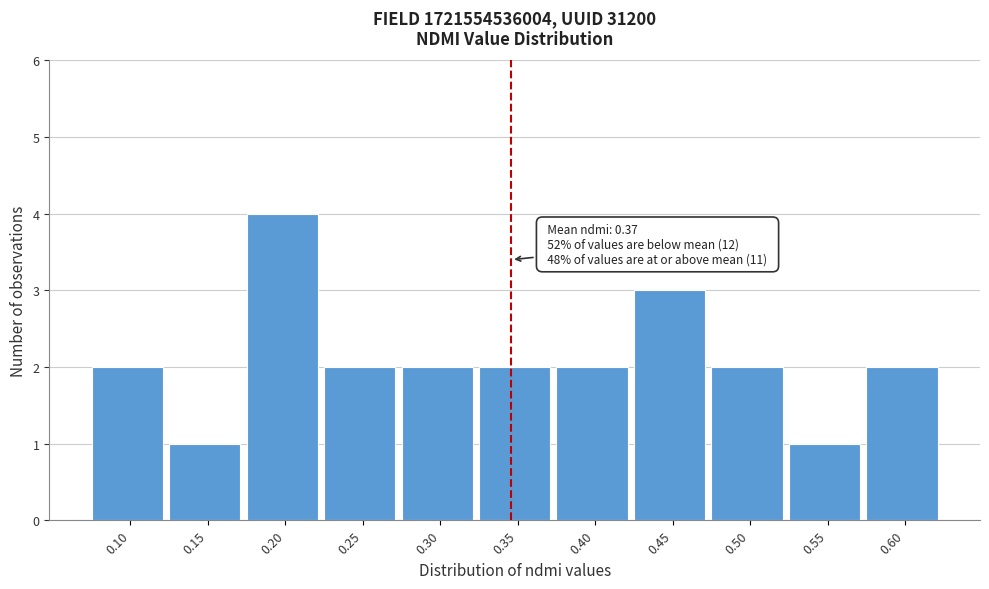

Reading left to right, transcribe all the data shown in this chart.

0.10=2	0.15=1	0.20=4	0.25=2	0.30=2	0.35=2	0.40=2	0.45=3	0.50=2	0.55=1	0.60=2